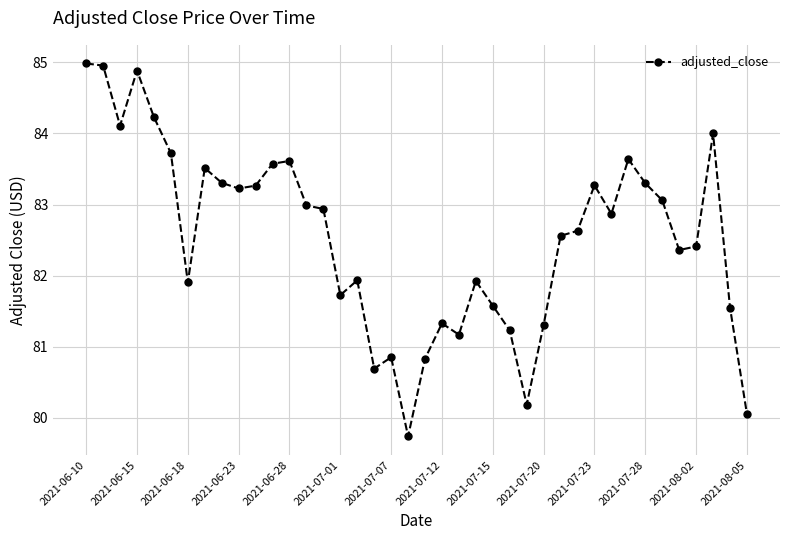

What is the maximum value shown in the chart?

85.0